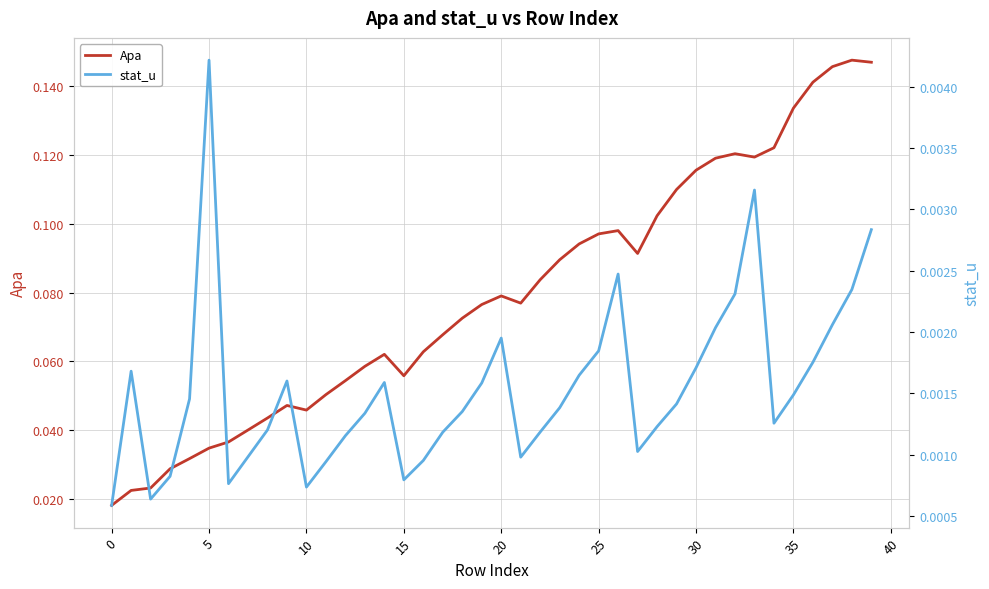

At 18, list the series in order from smallest to largest.

stat_u, Apa